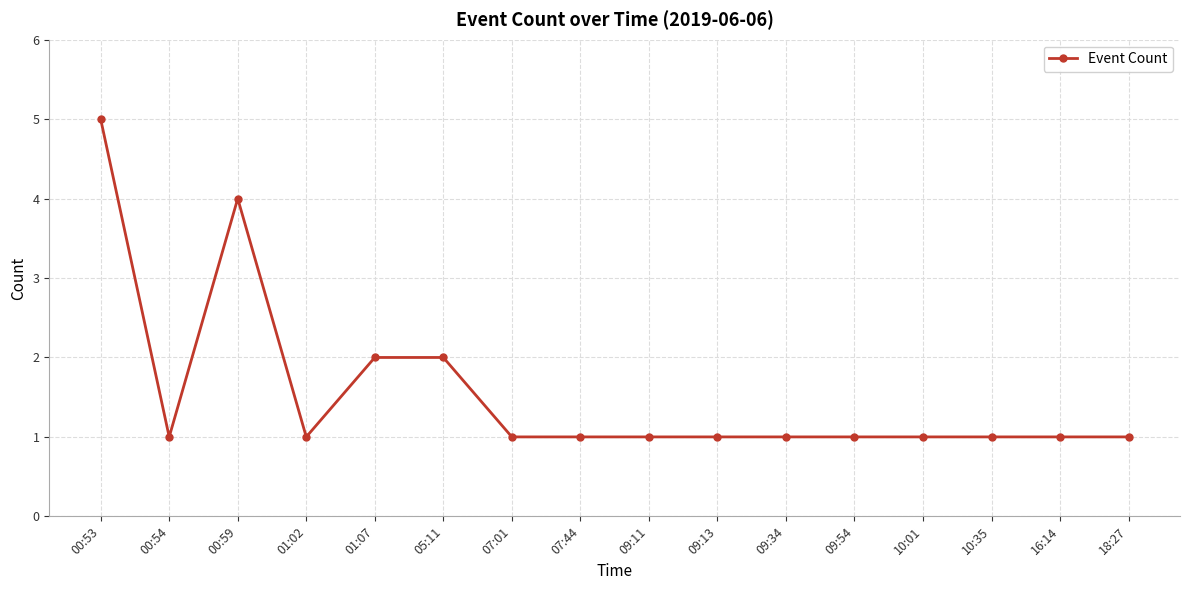

Reading right to left, what are all the values shown in this chart?

1	1	1	1	1	1	1	1	1	1	2	2	1	4	1	5